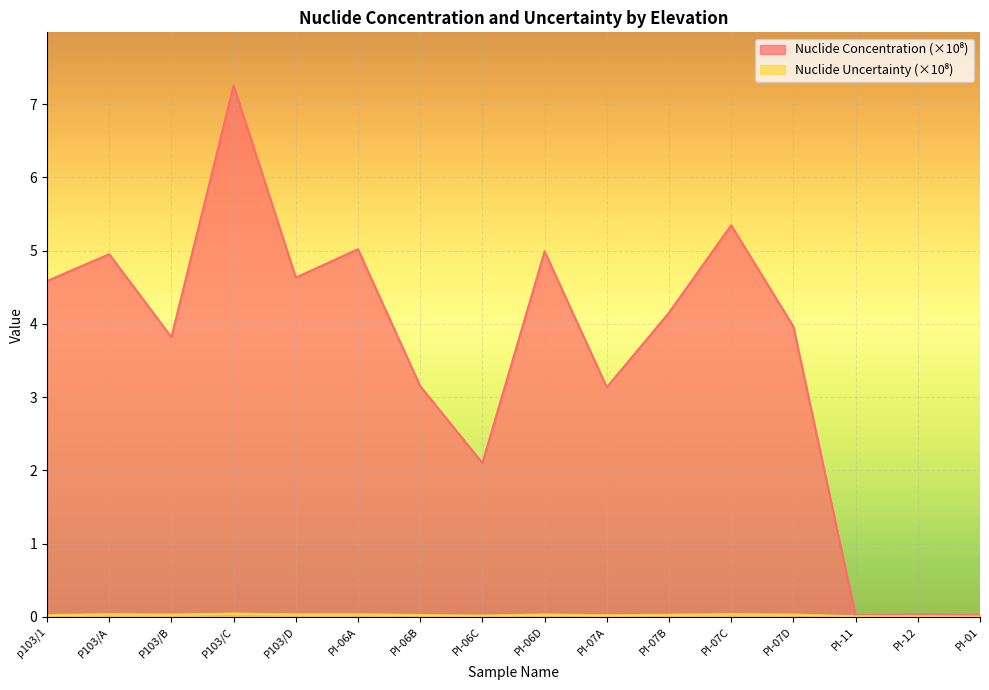

Does the chart display data point markers on the line(s)?

No